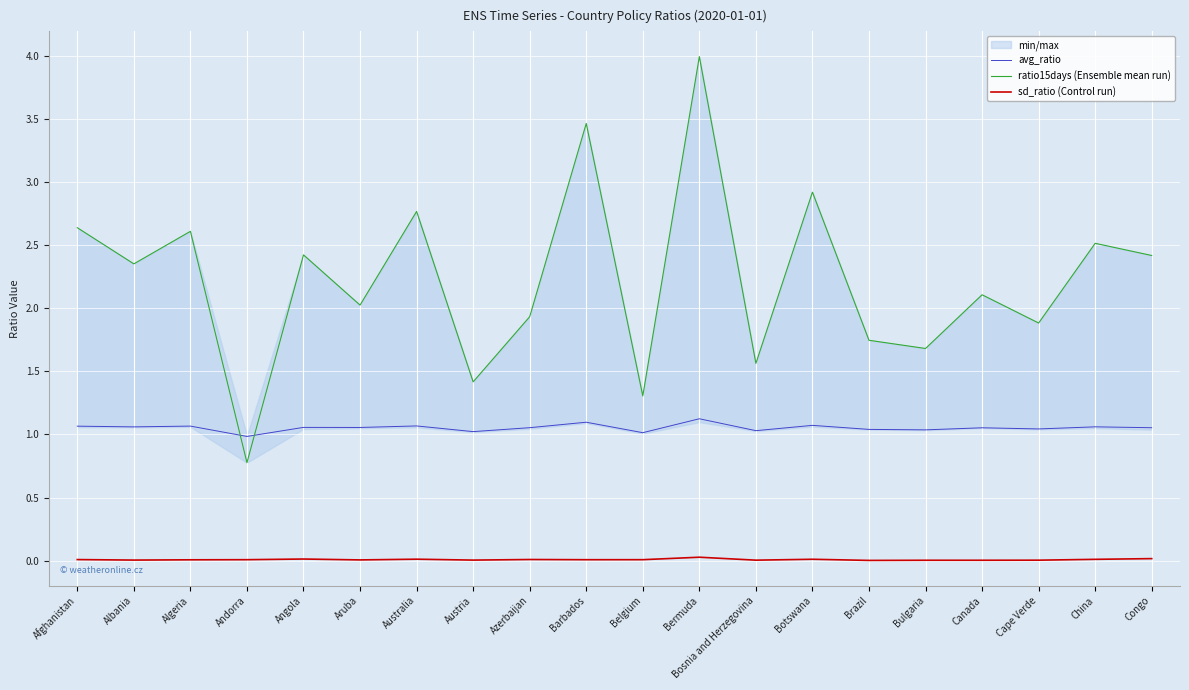

How many data points in avg_ratio are less than 1?

1